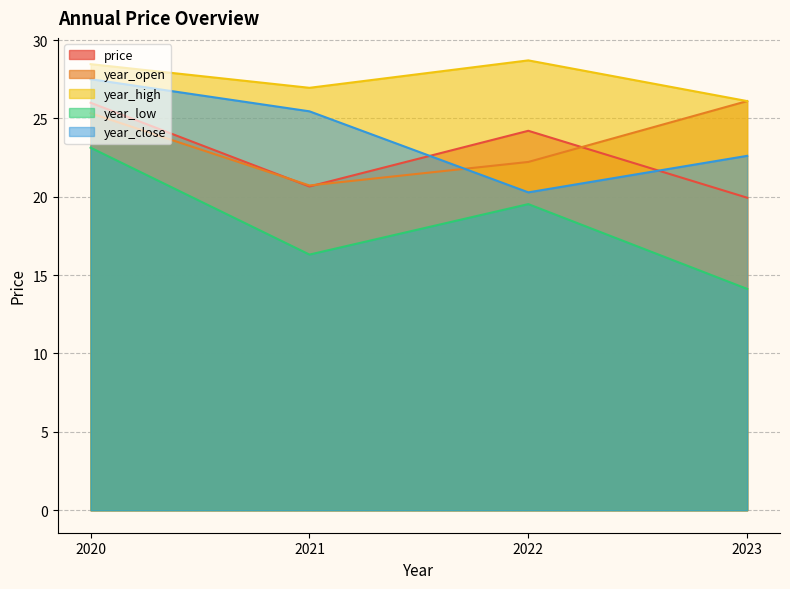

At which category is the sum across all series the highest?

2020